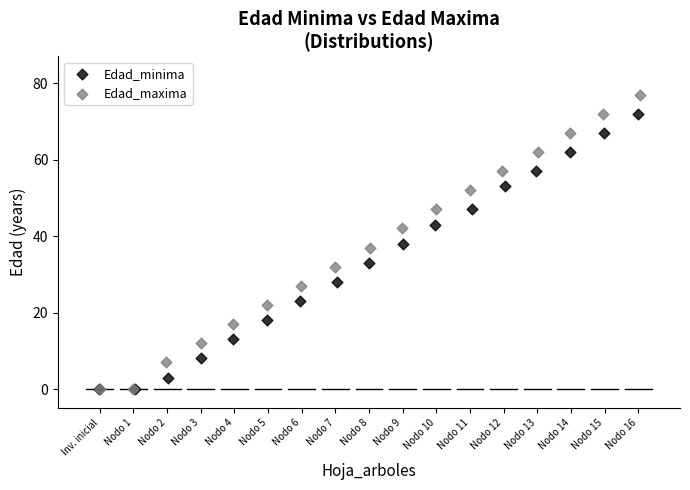

Which series has the largest Y range (max minus min)?

Edad_maxima